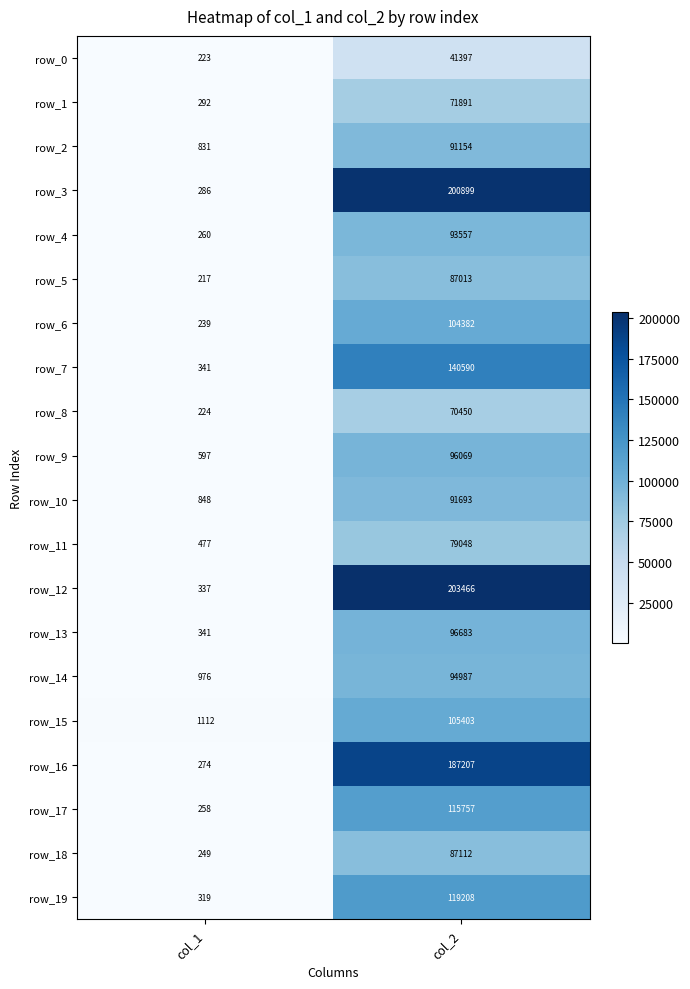

At which category is the sum across all series the highest?

col_2